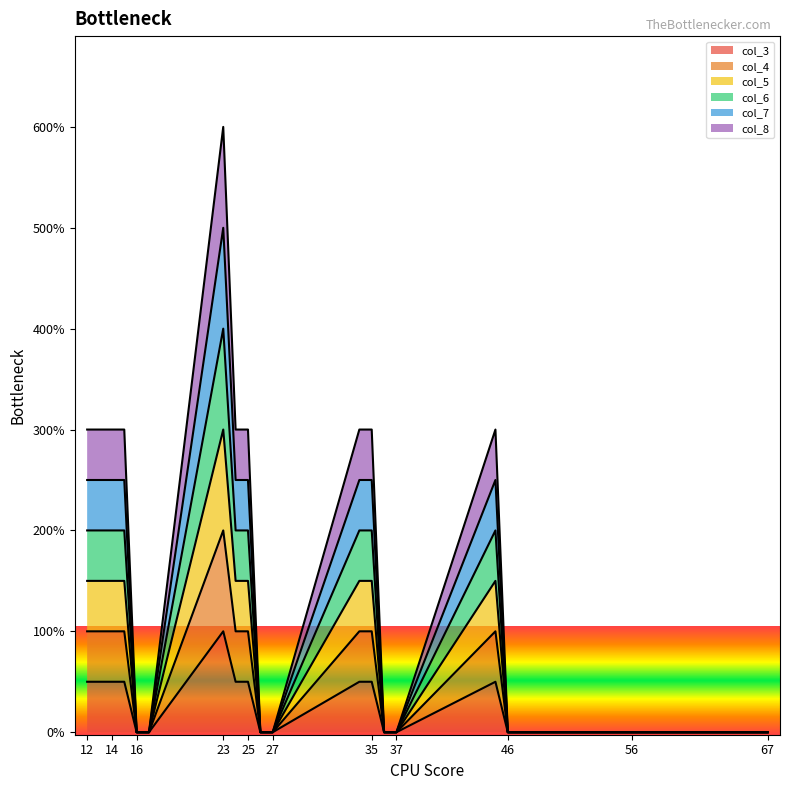

Does the chart display data point markers on the line(s)?

No